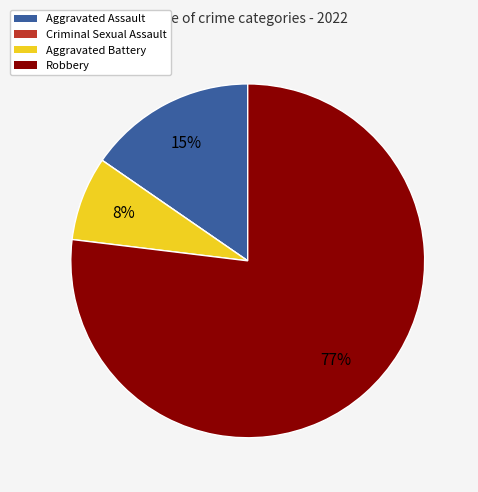

Combined, do Aggravated Assault and Aggravated Battery account for over 50%?

No